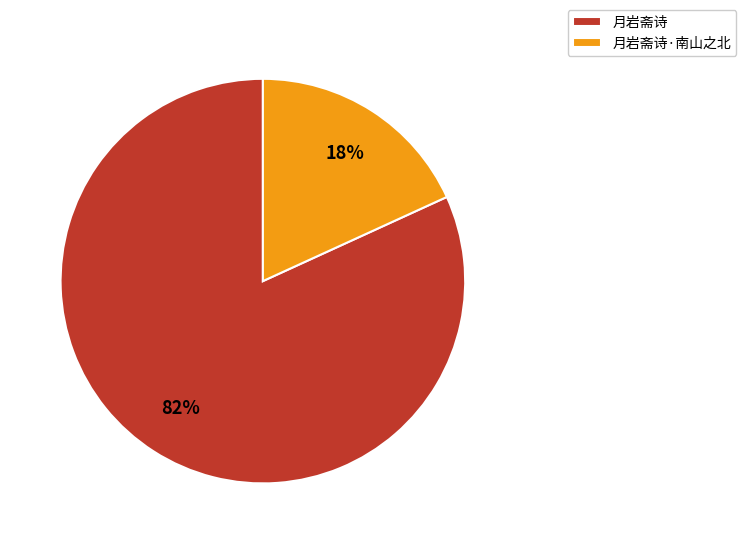

Which slice is the smallest?

月岩斋诗·南山之北